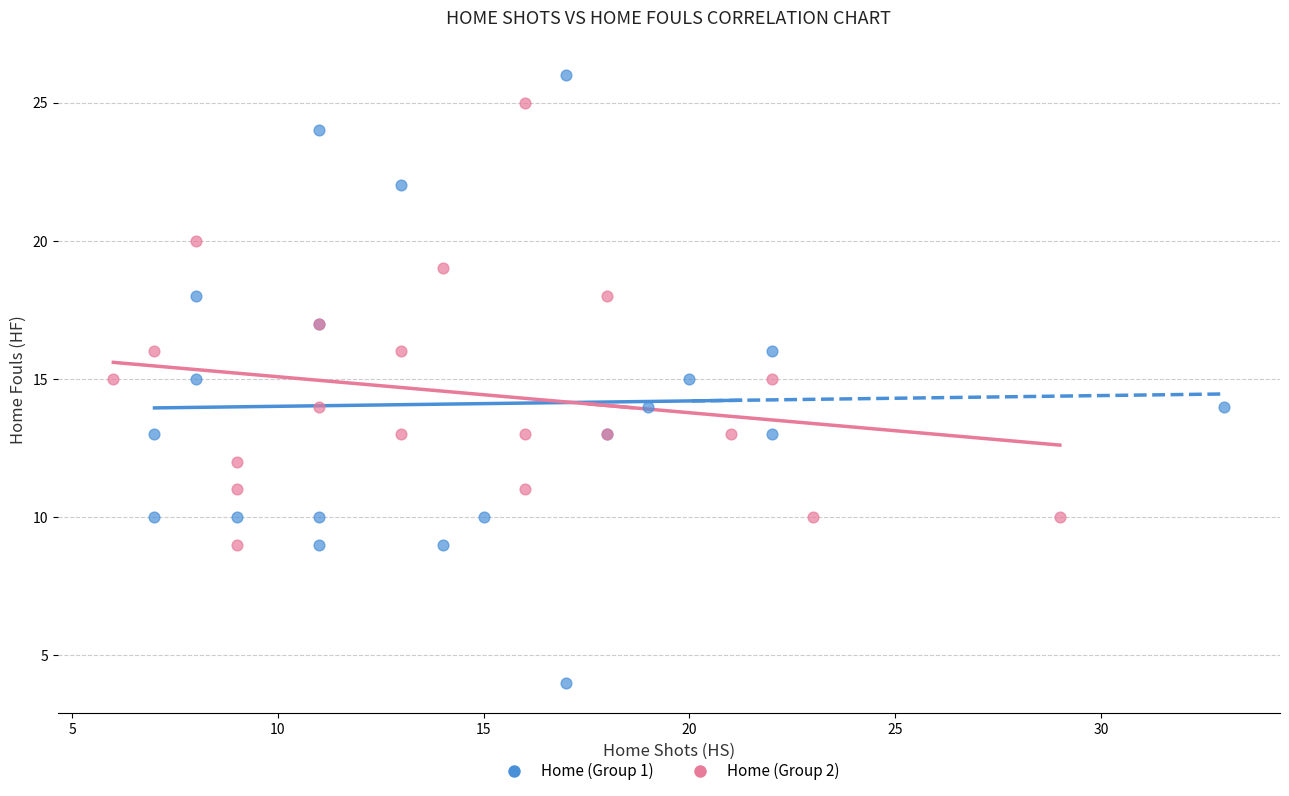

Which series contains the highest Y value?

Home (Group 1)